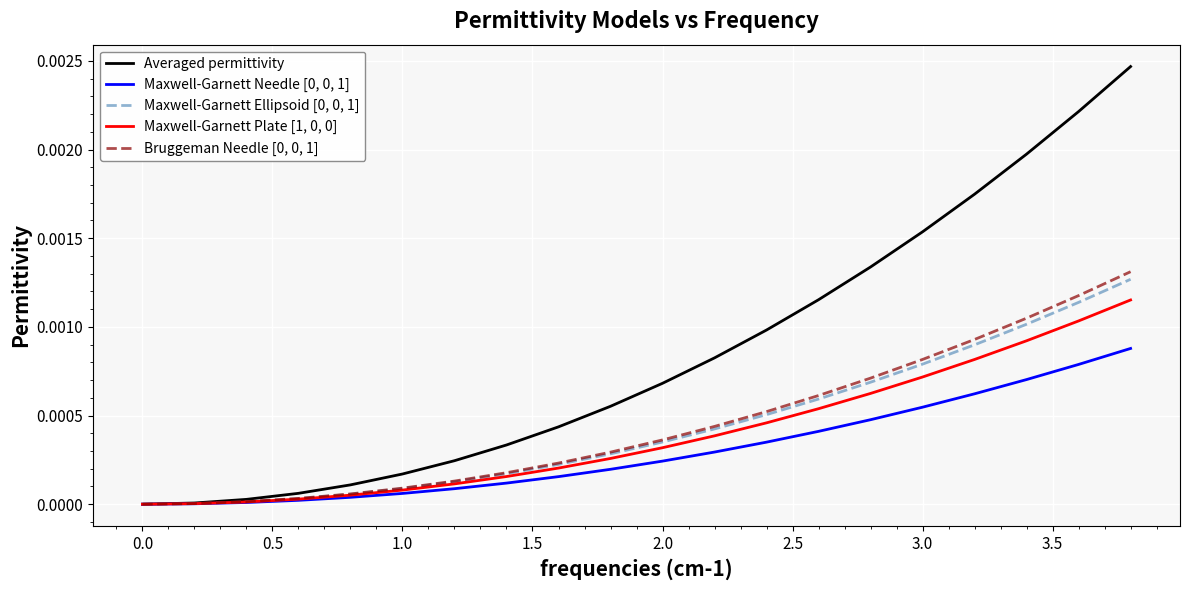

Does the chart have visible grid lines?

Yes